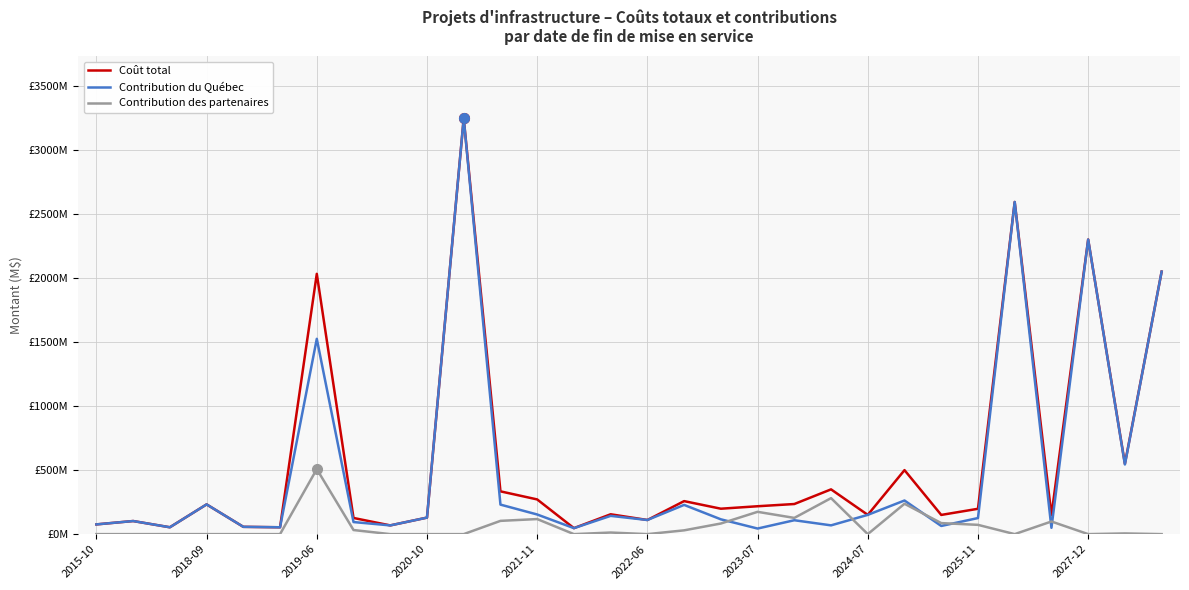

Does the chart have visible grid lines?

Yes